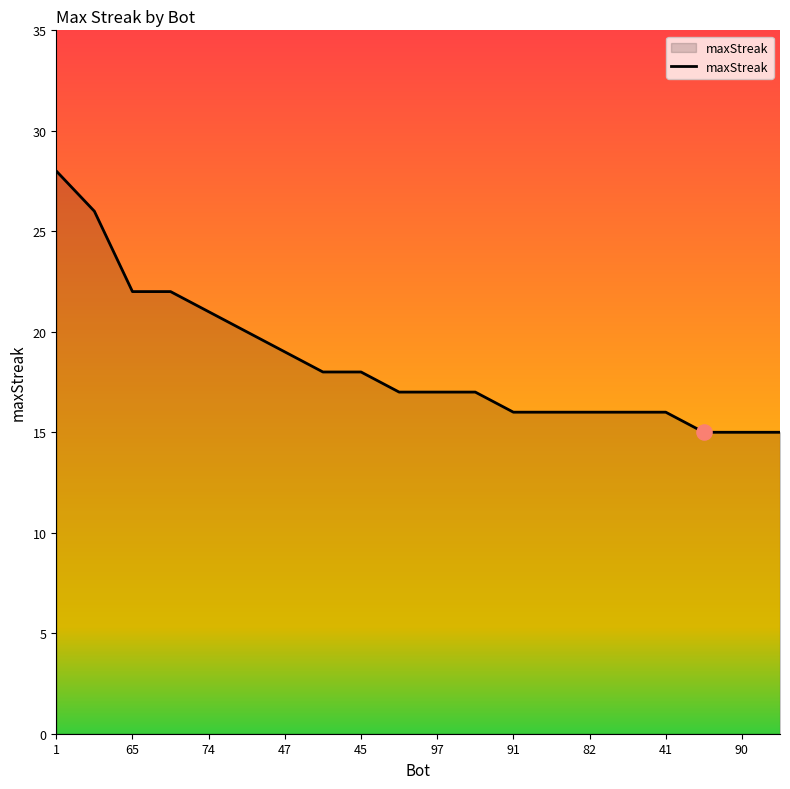

What is the greatest value displayed?

28